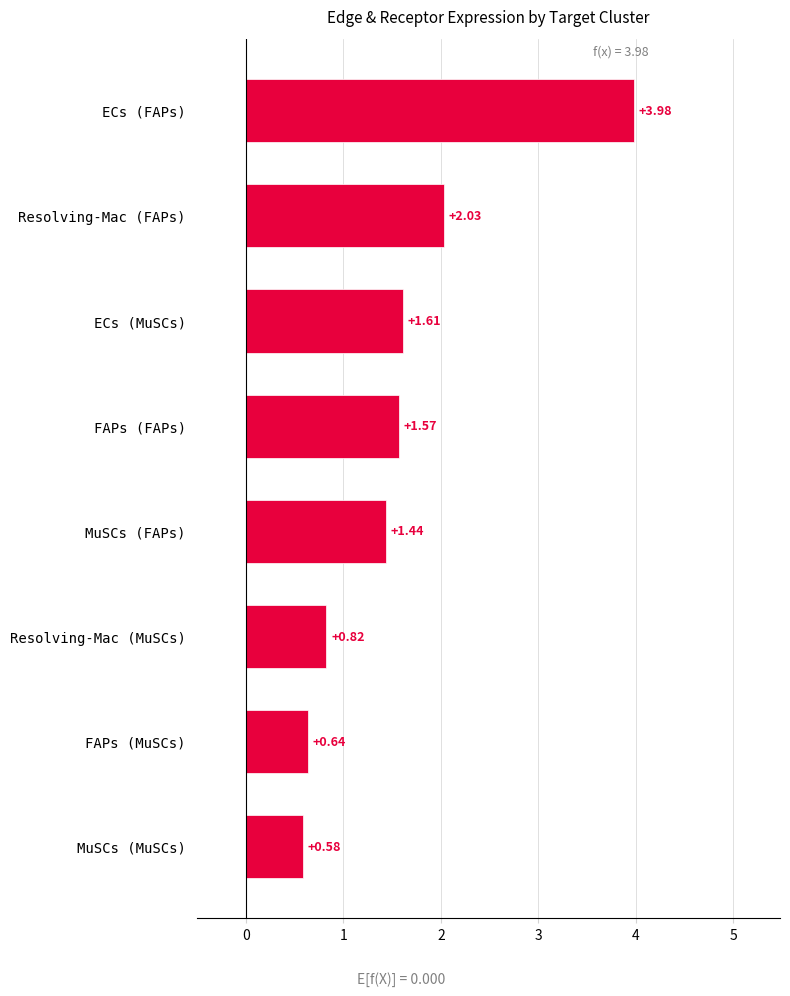

What is the sum of the values at Resolving-Mac (MuSCs) and ECs (FAPs)?

4.8